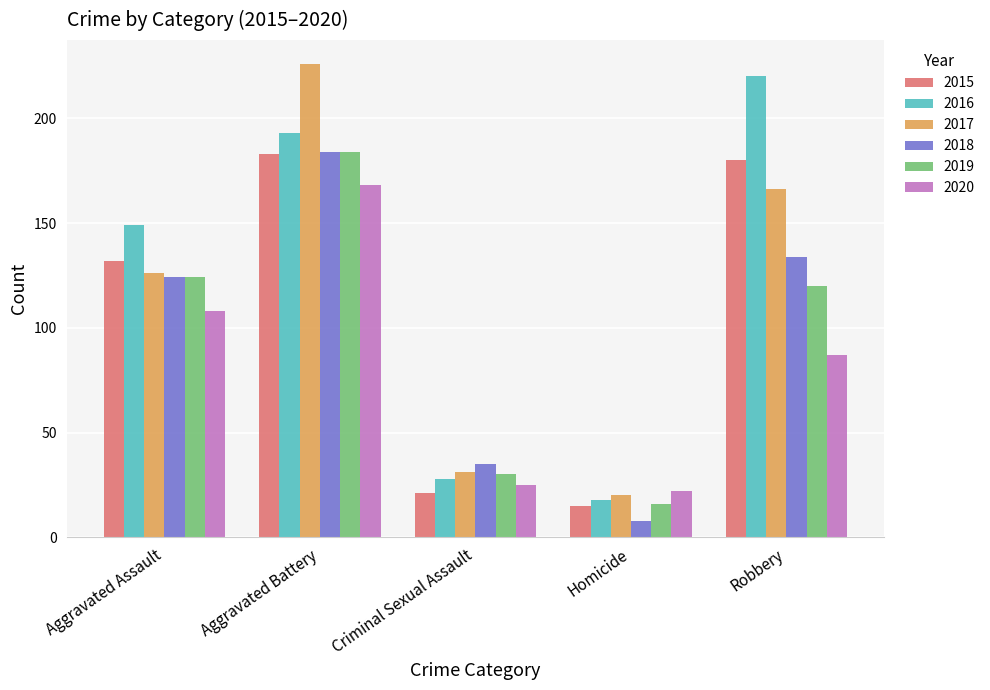

Is the value of 2018 at Homicide greater than the value of 2020 at Homicide?

No